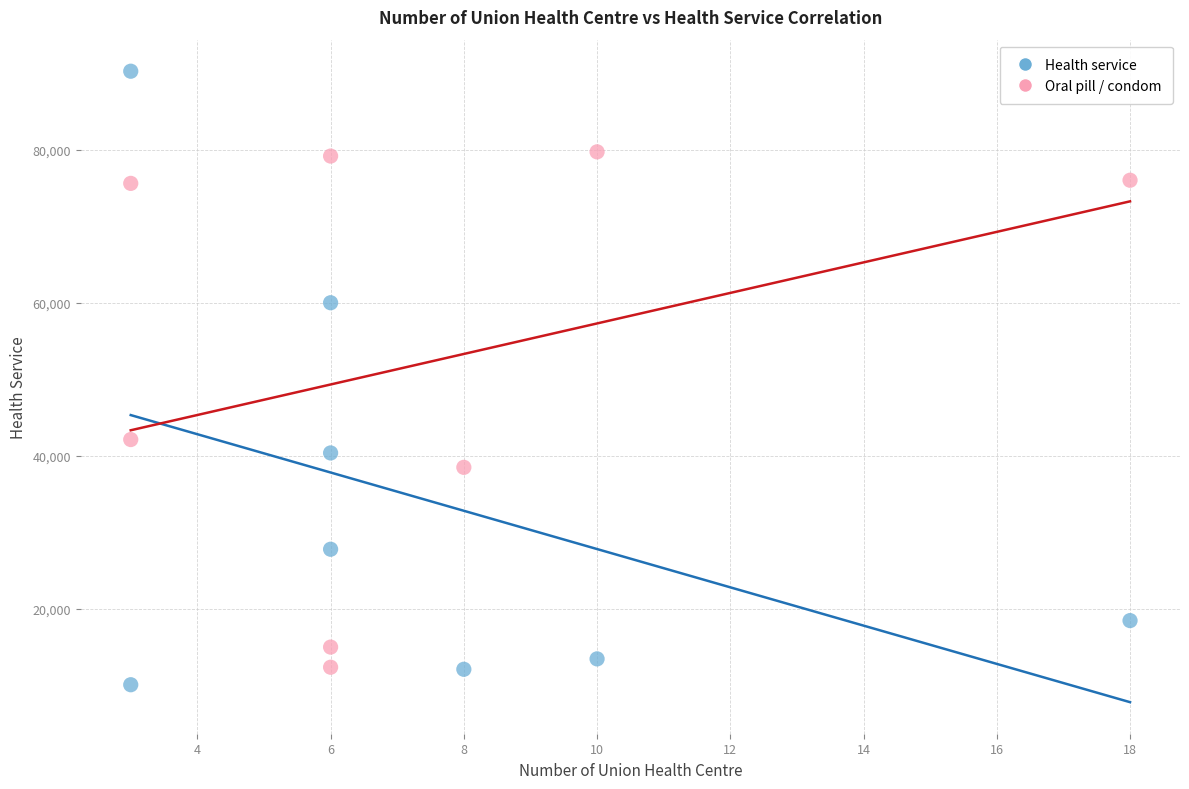

Across all data points, what is the range of Y values (max minus min)?

80125